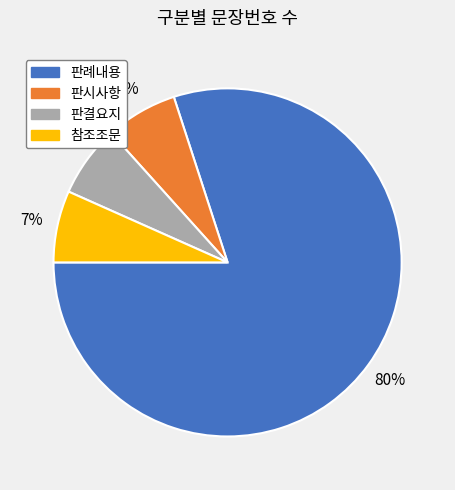

To the nearest percent, what percentage of the pie is 판시사항?

7%